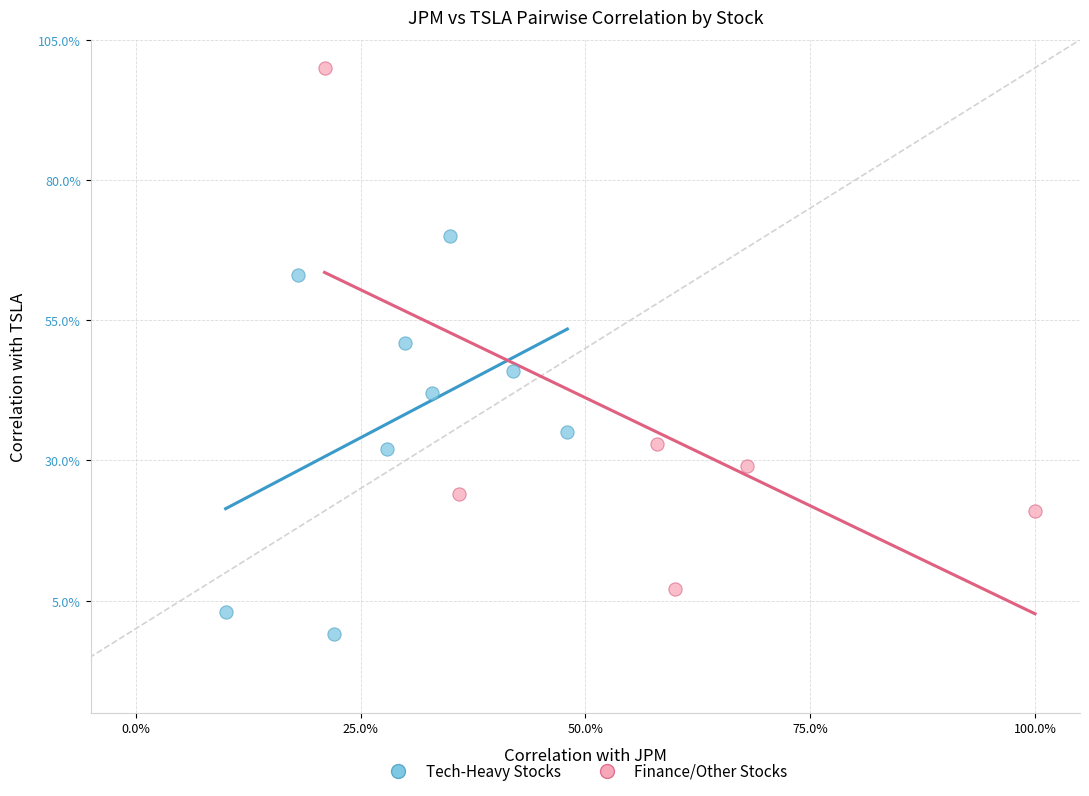

What are all the series names shown in the legend?

Tech-Heavy Stocks, Finance/Other Stocks